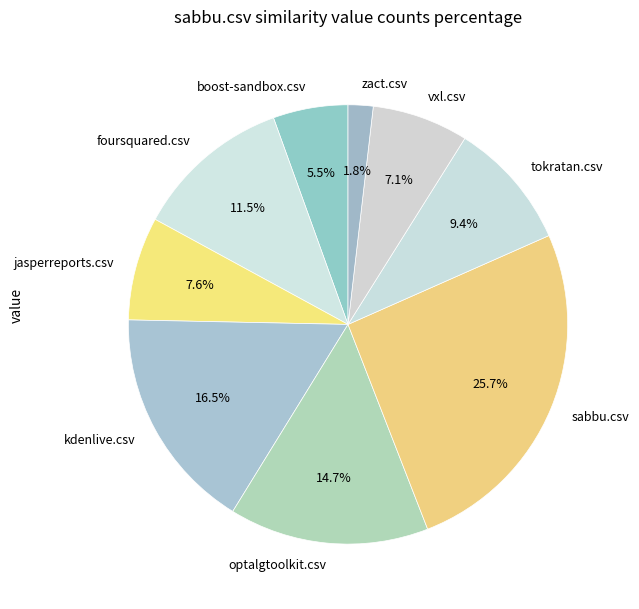

Count the number of slices in the pie.

9